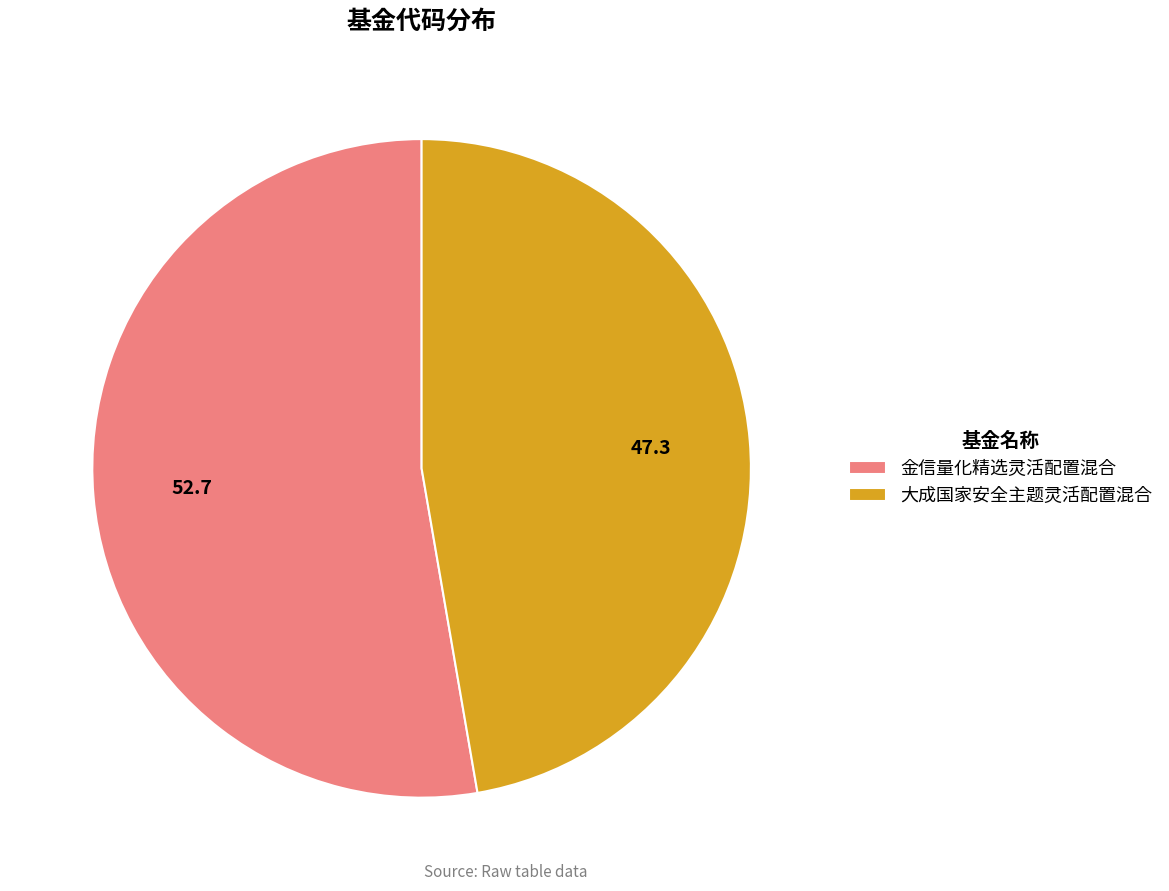

True or false: 金信量化精选灵活配置混合 accounts for 61% of the total.

False